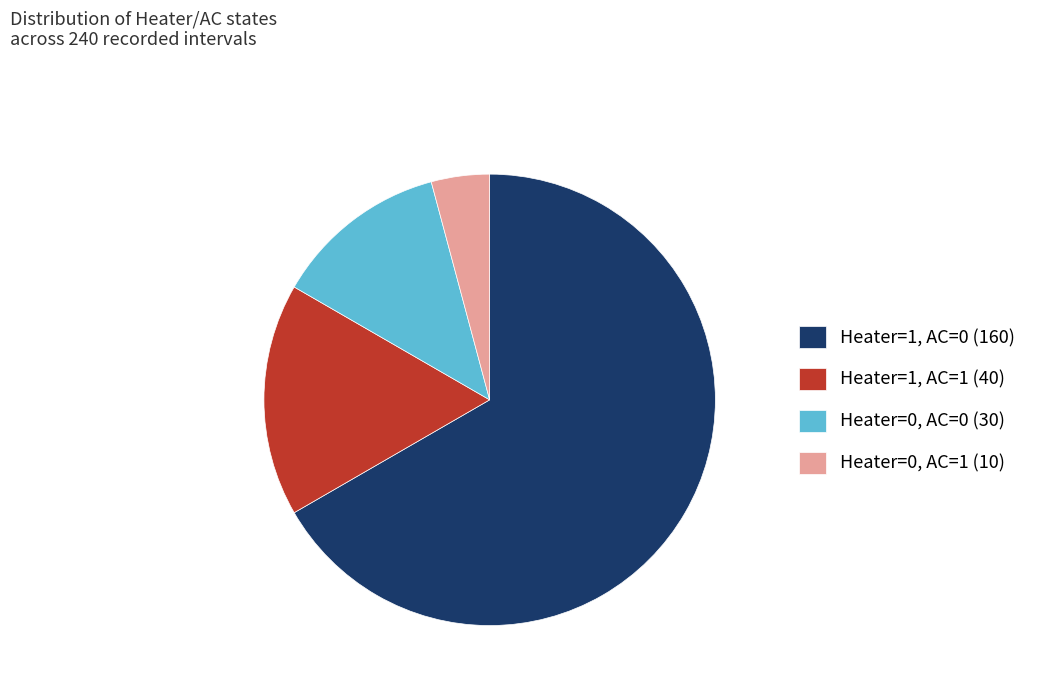

True or false: Heater=1, AC=0 accounts for 78% of the total.

False